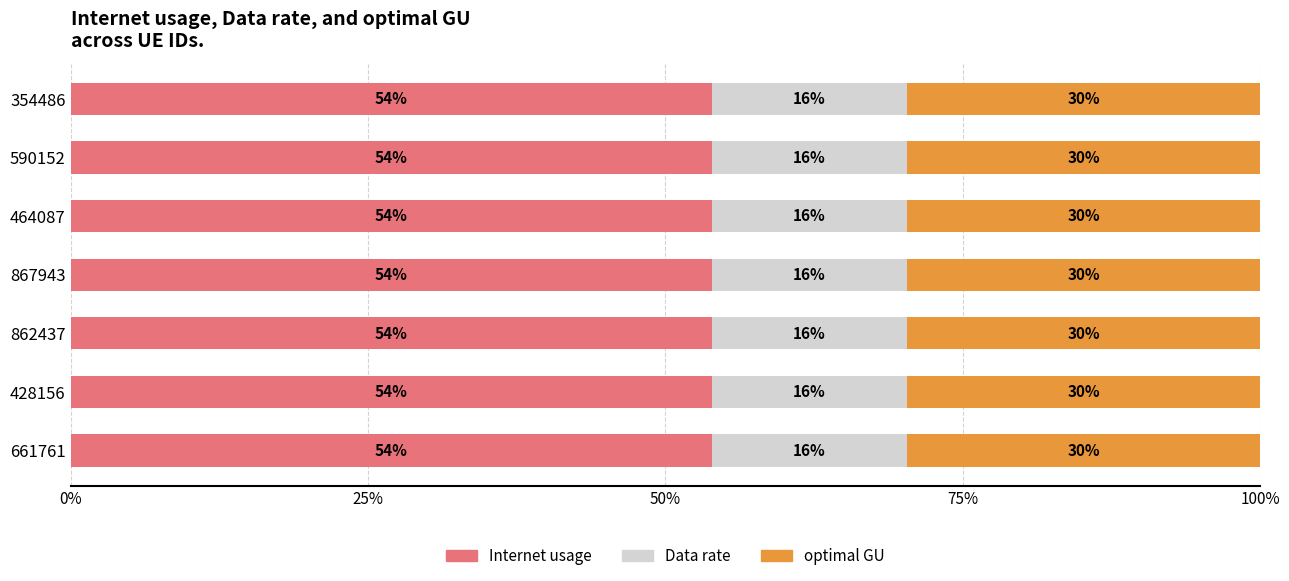

Rank the categories by optimal GU value from lowest to highest.

590152, 464087, 867943, 354486, 862437, 661761, 428156